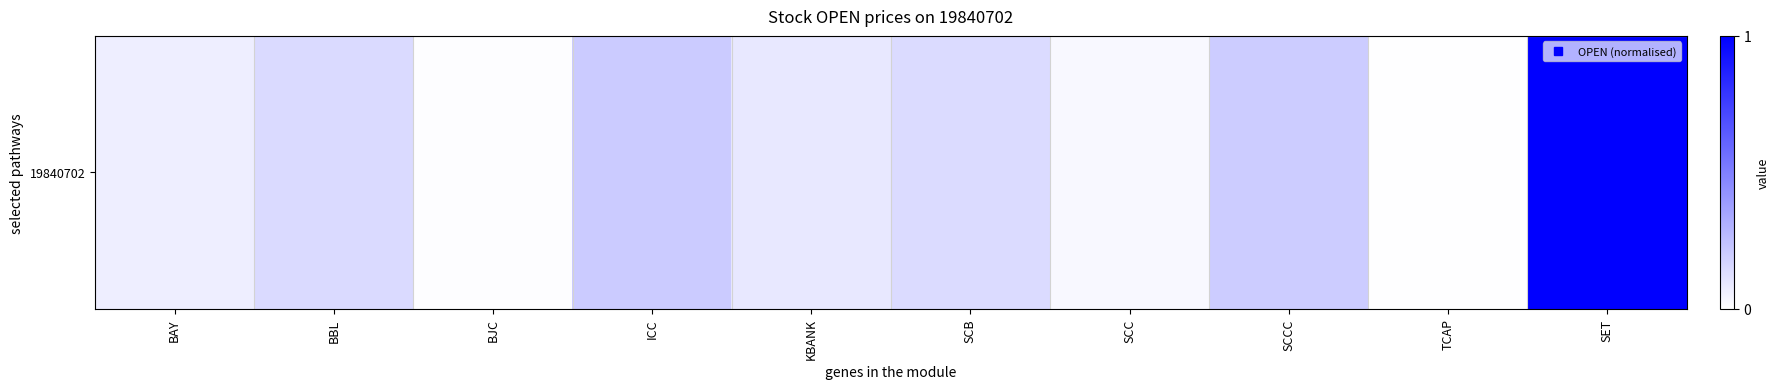

Reading right to left, what are all the values shown in this chart?

1.0	0.0	0.2	0.0	0.1	0.1	0.2	0.0	0.1	0.1